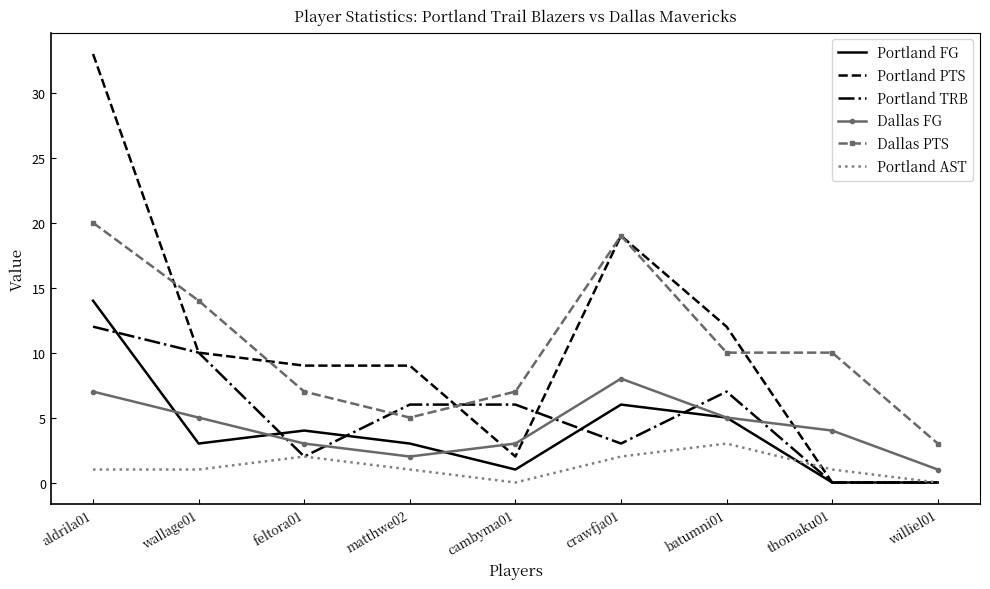

Is the value of Portland FG at batumni01 greater than the value of Dallas PTS at feltora01?

No